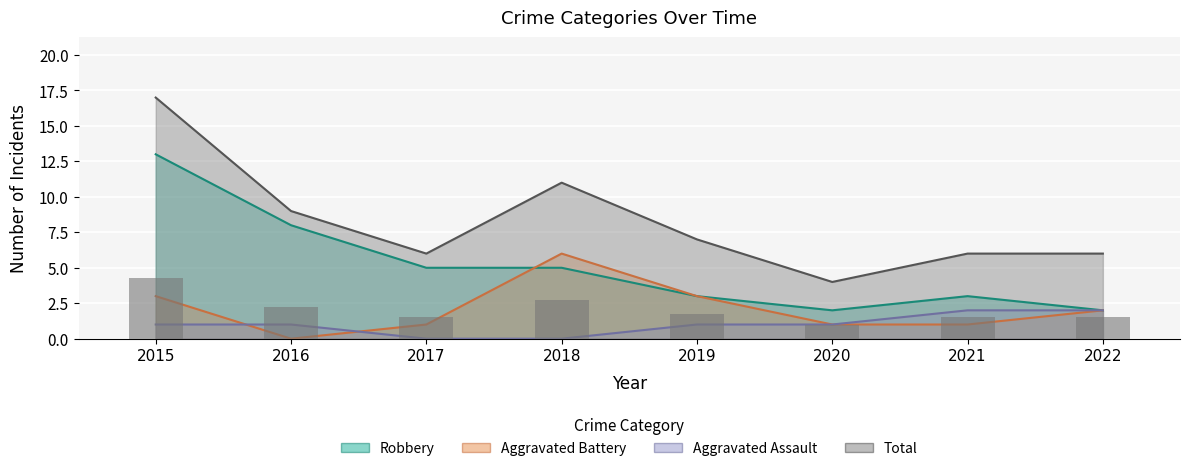

At which label does Total reach its peak?

2015